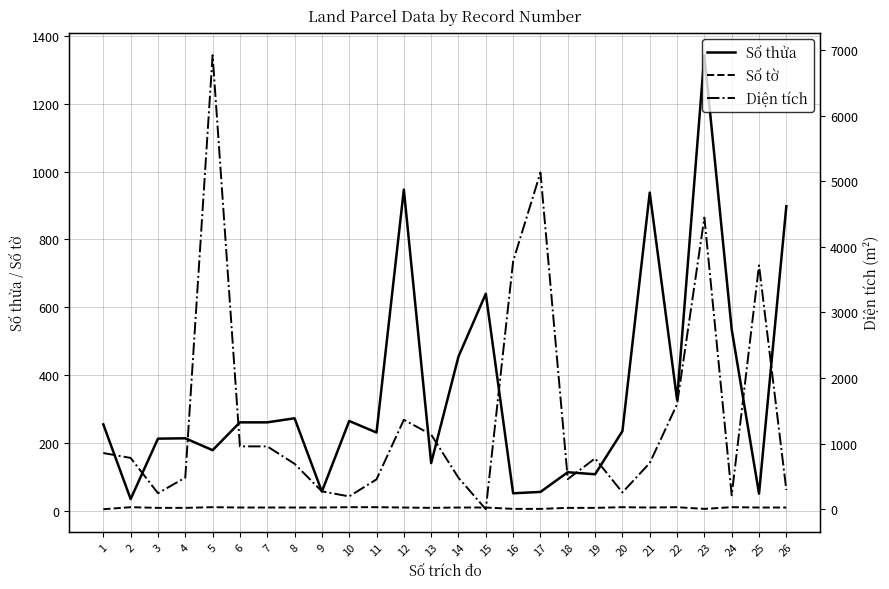

At which label is Số thửa closest to 689?

15